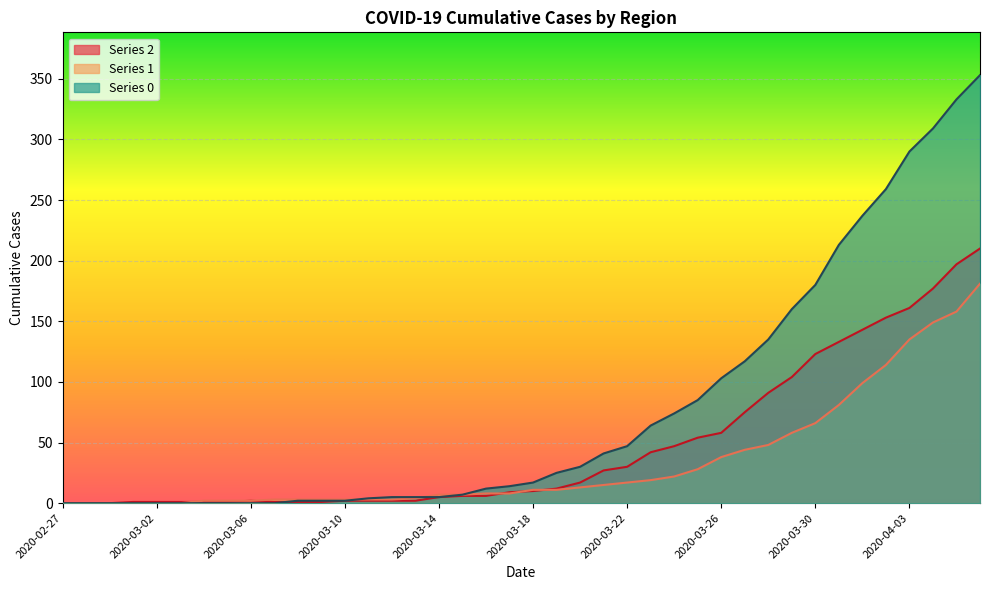

How many distinct data groups are displayed?

3